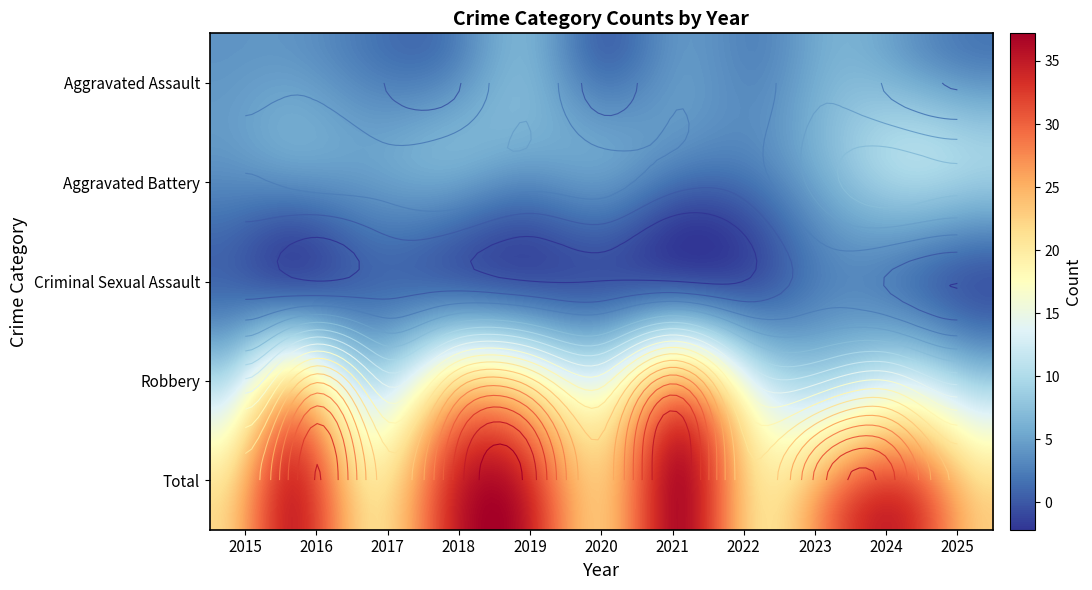

Which category has the lowest value across all series?

2016